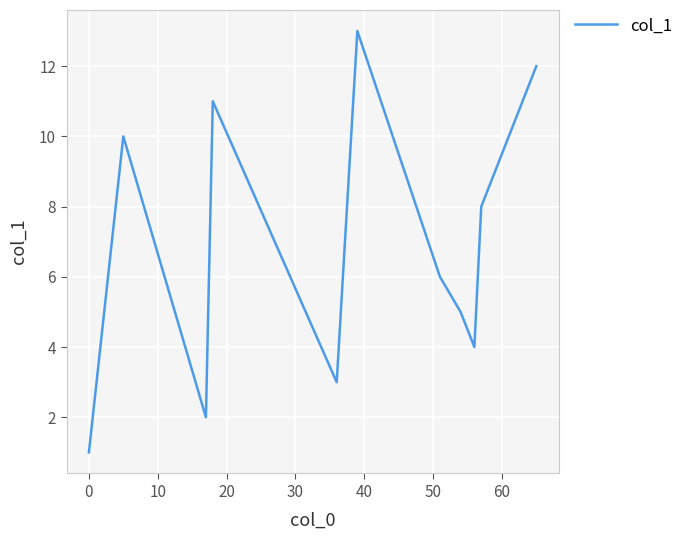

True or false: there are more than 1 points higher than both neighbors.

True